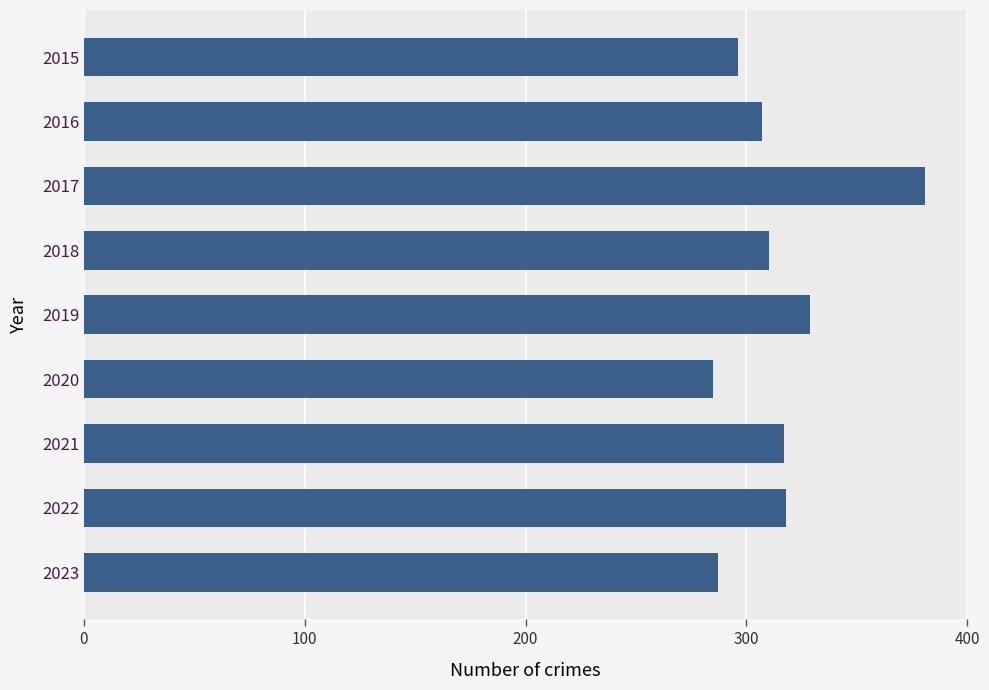

What is the greatest value displayed?

381